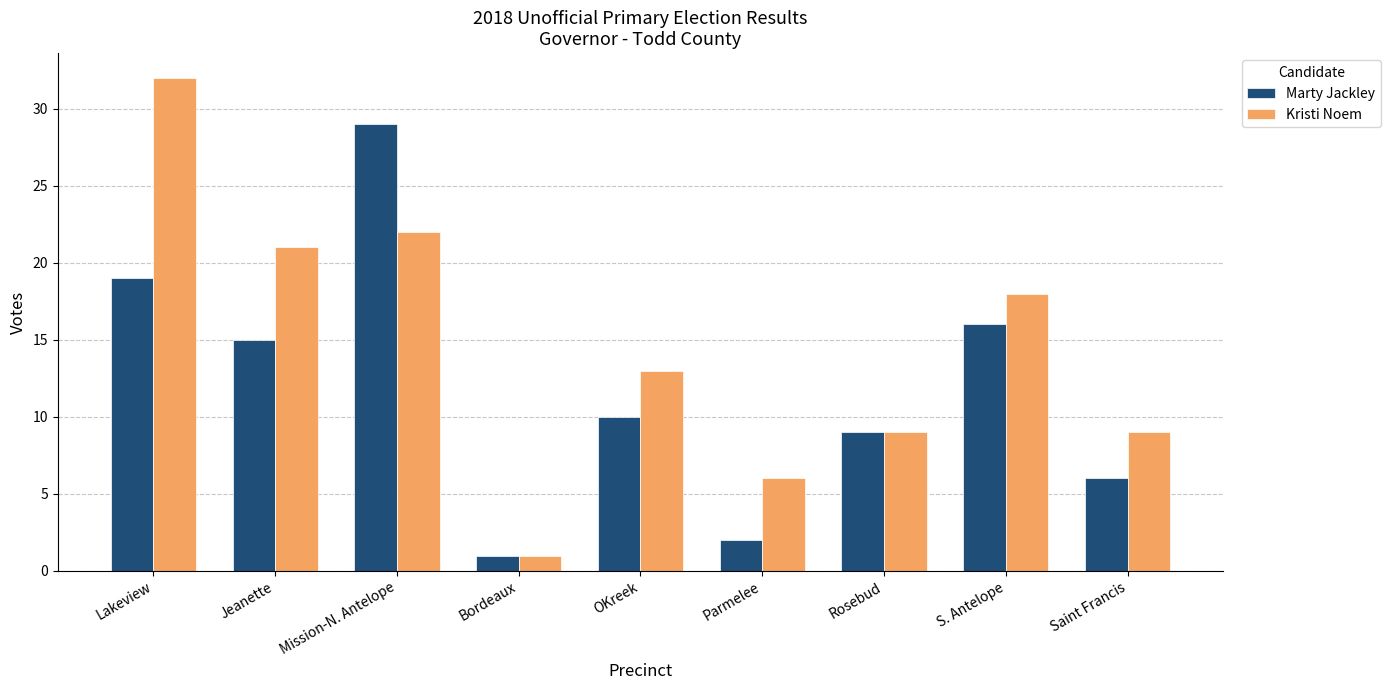

Count the number of categories in the chart.

9